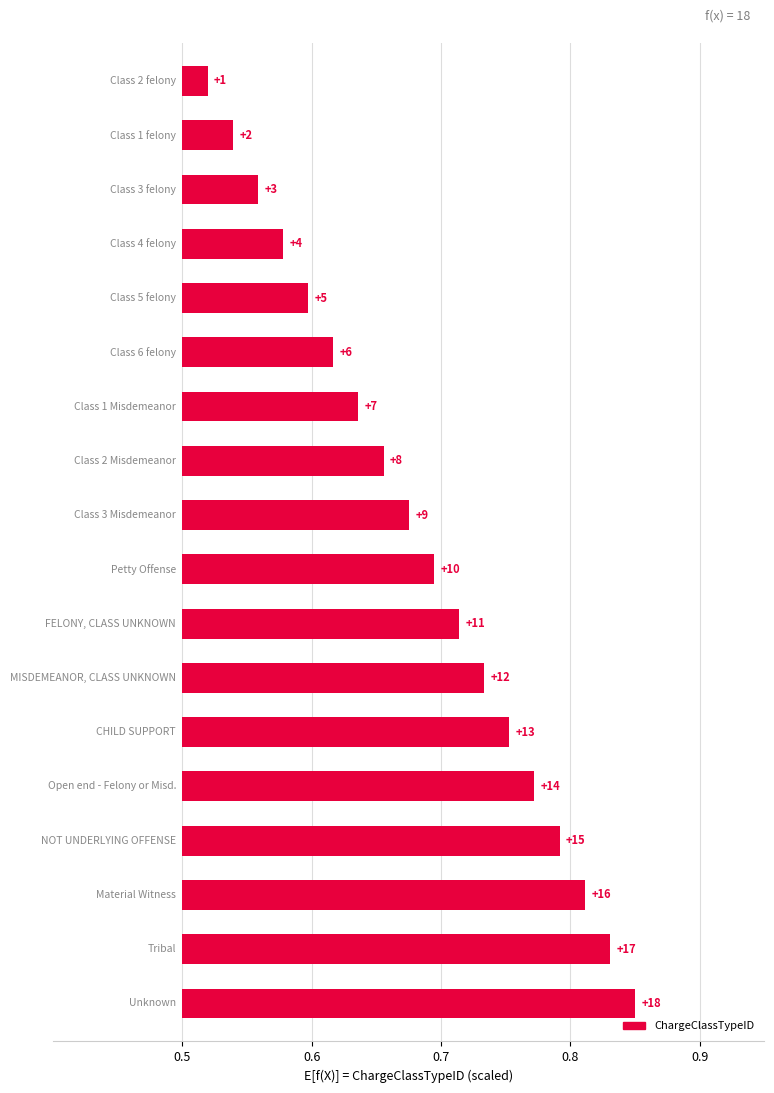

Which has a higher value, 14 or 15?

15